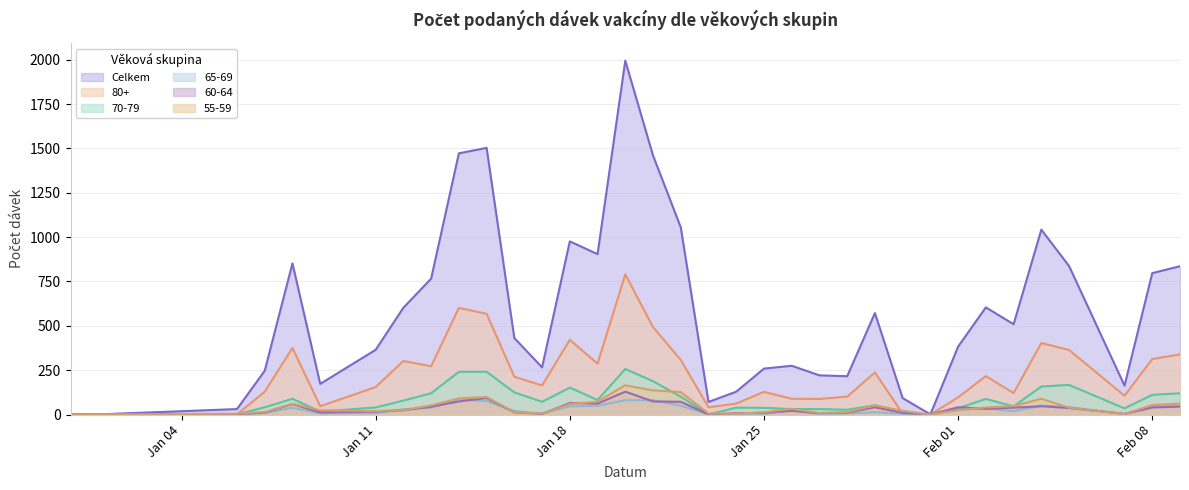

What is the greatest value displayed?

1994